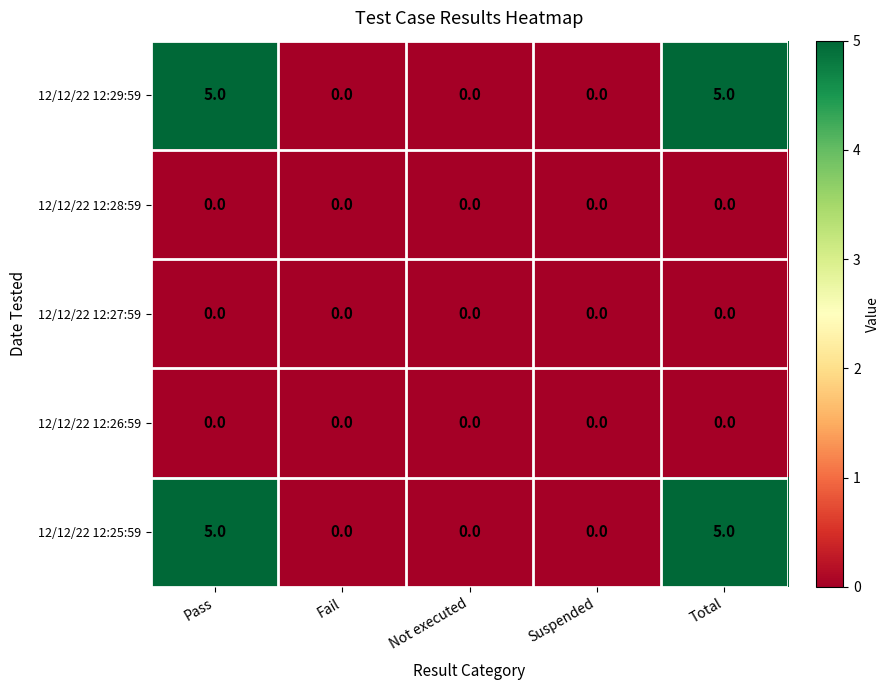

The value of 12/12/22 12:25:59 at Fail is 3. True or false?

False